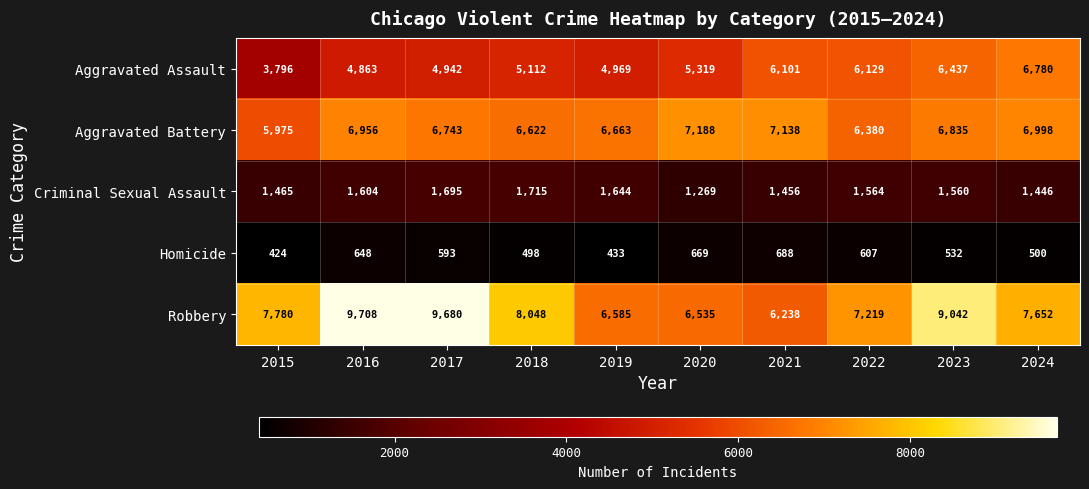

Is it true that Homicide equals 652 at 2024?

False